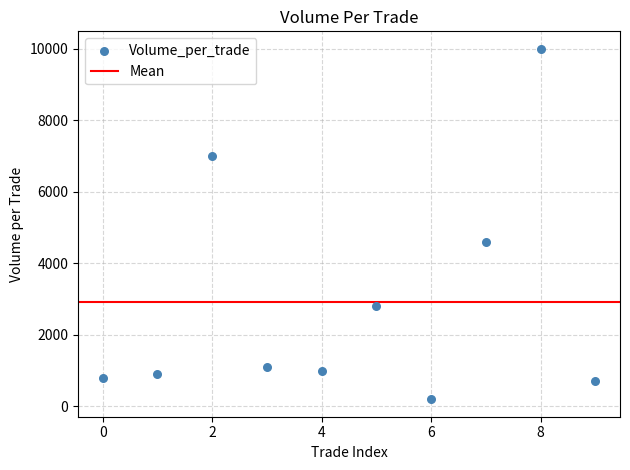

What Y value in the scatter plot is closest to 5100?

4600